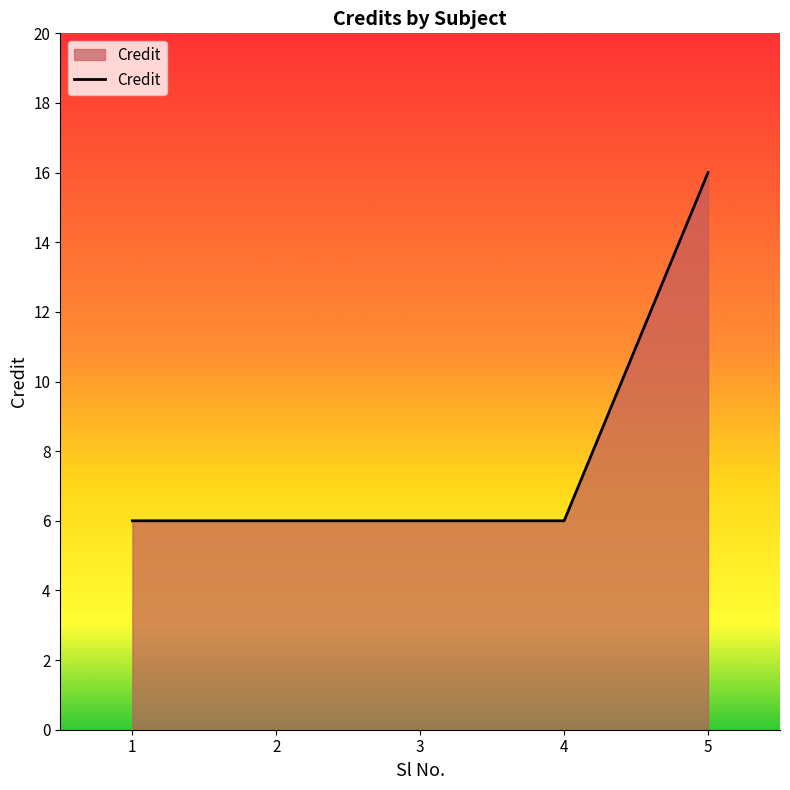

What is the approximate value at 2?

6